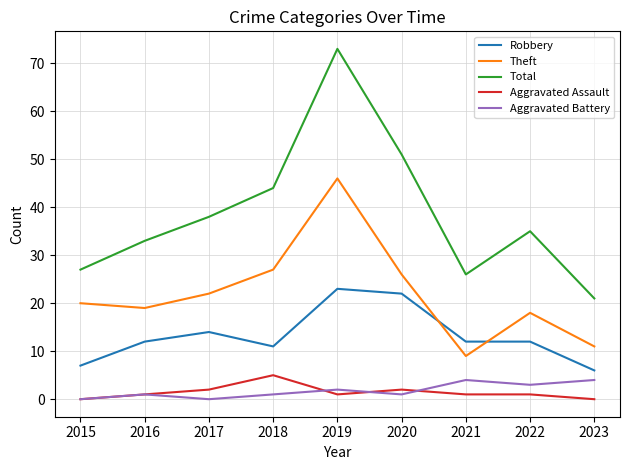

Reading right to left, list all the values displayed in this chart.

Robbery: 6	12	12	22	23	11	14	12	7
Theft: 11	18	9	26	46	27	22	19	20
Total: 21	35	26	51	73	44	38	33	27
Aggravated Assault: 0	1	1	2	1	5	2	1	0
Aggravated Battery: 4	3	4	1	2	1	0	1	0